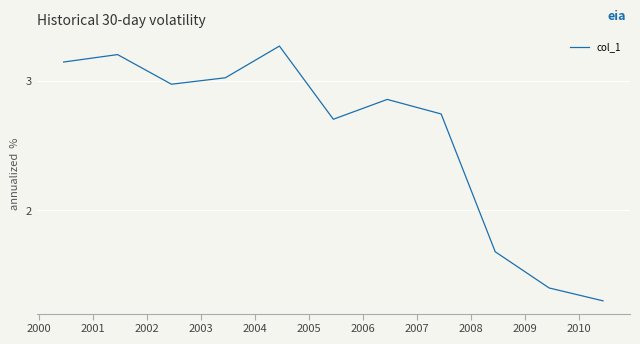

What is the smallest value displayed?

1.3